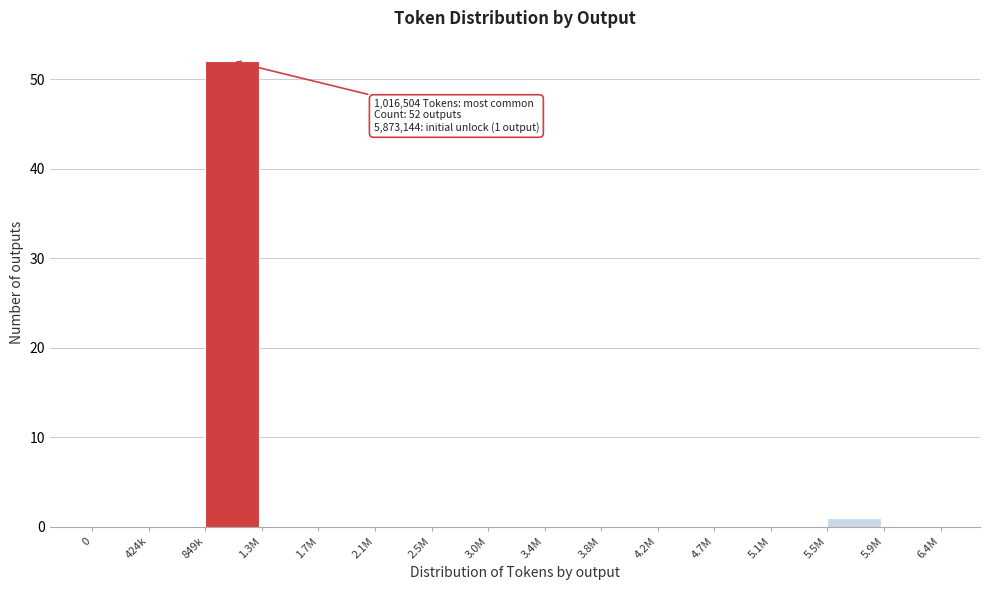

Reading left to right, what are all the values shown in this chart?

0=0	424k=0	849k=52	1.3M=0	1.7M=0	2.1M=0	2.5M=0	3.0M=0	3.4M=0	3.8M=0	4.2M=0	4.7M=0	5.1M=0	5.5M=1	5.9M=0